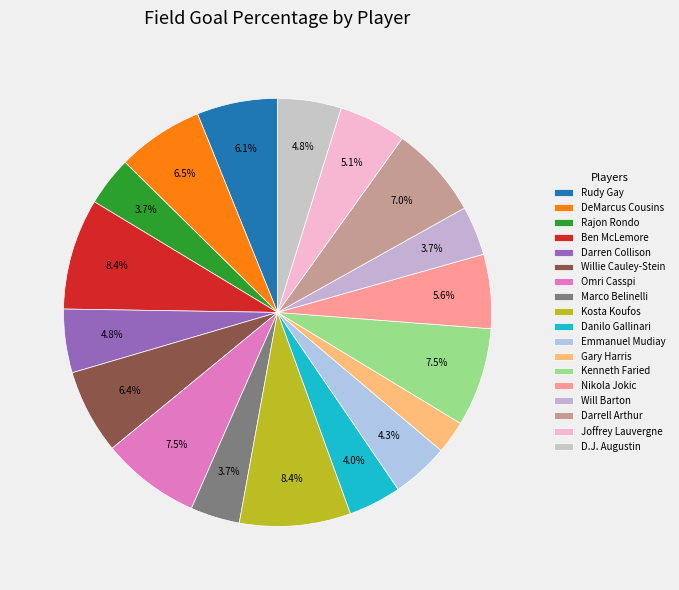

How many slices are in this pie chart?

18